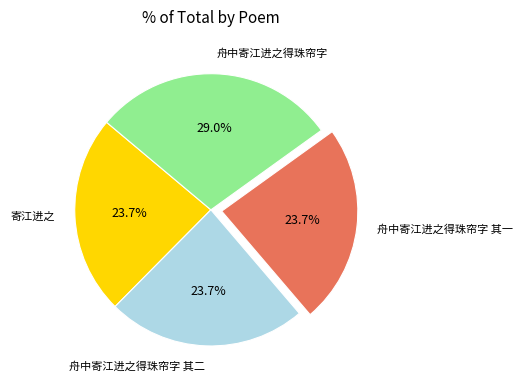

What portion of the pie excludes 寄江进之?

76.3%